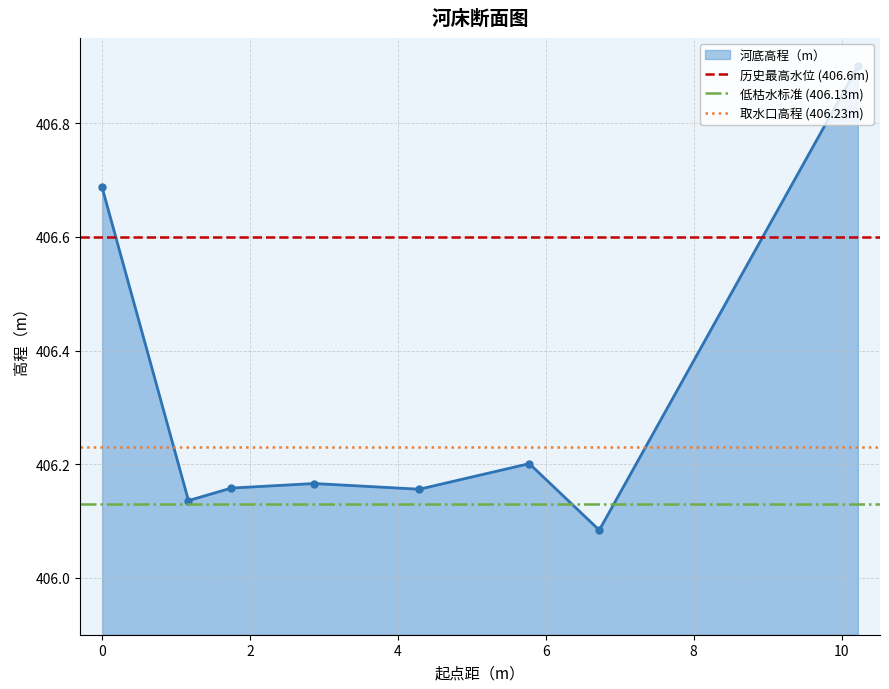

What is the average value of the 低枯水标准 (406.13m) series?

406.1